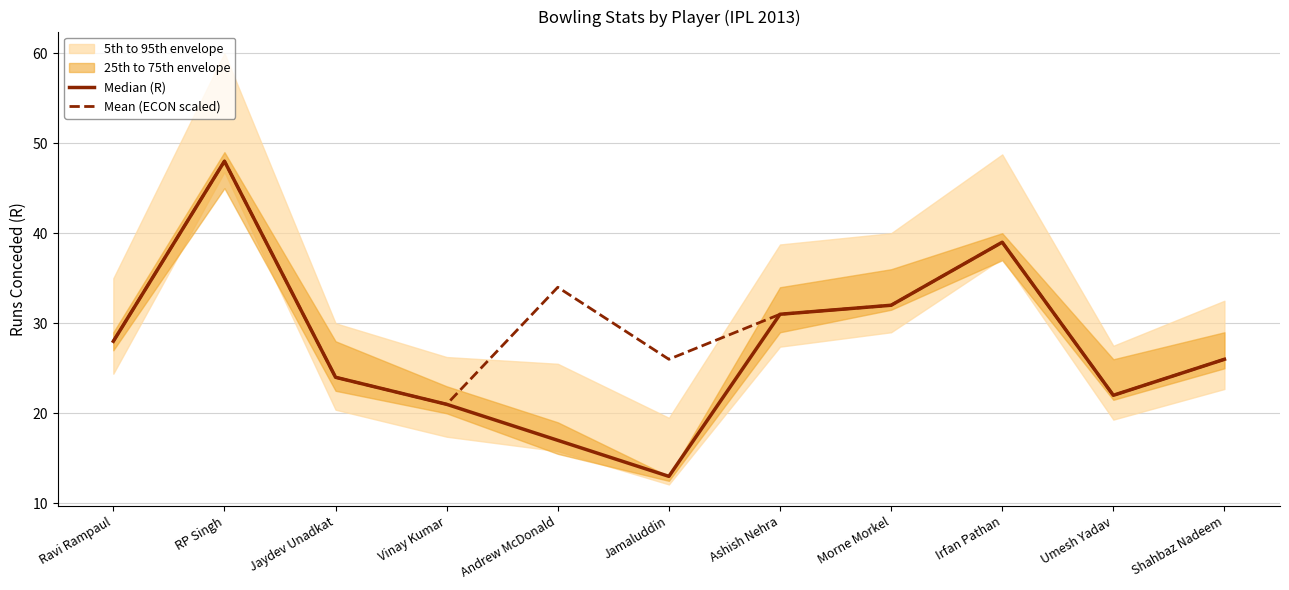

True or false: Mean (ECON scaled) has more than 0 points higher than both neighbors.

True